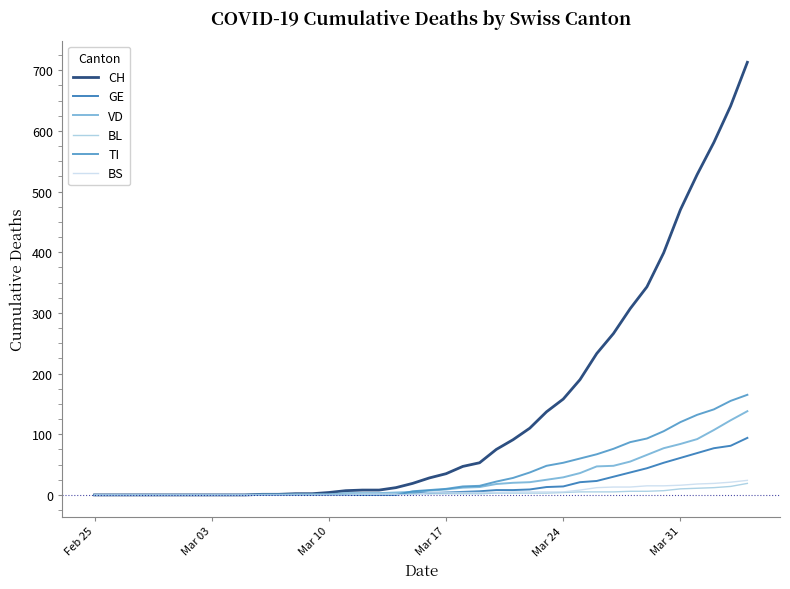

Which series has the widest spread of values?

CH